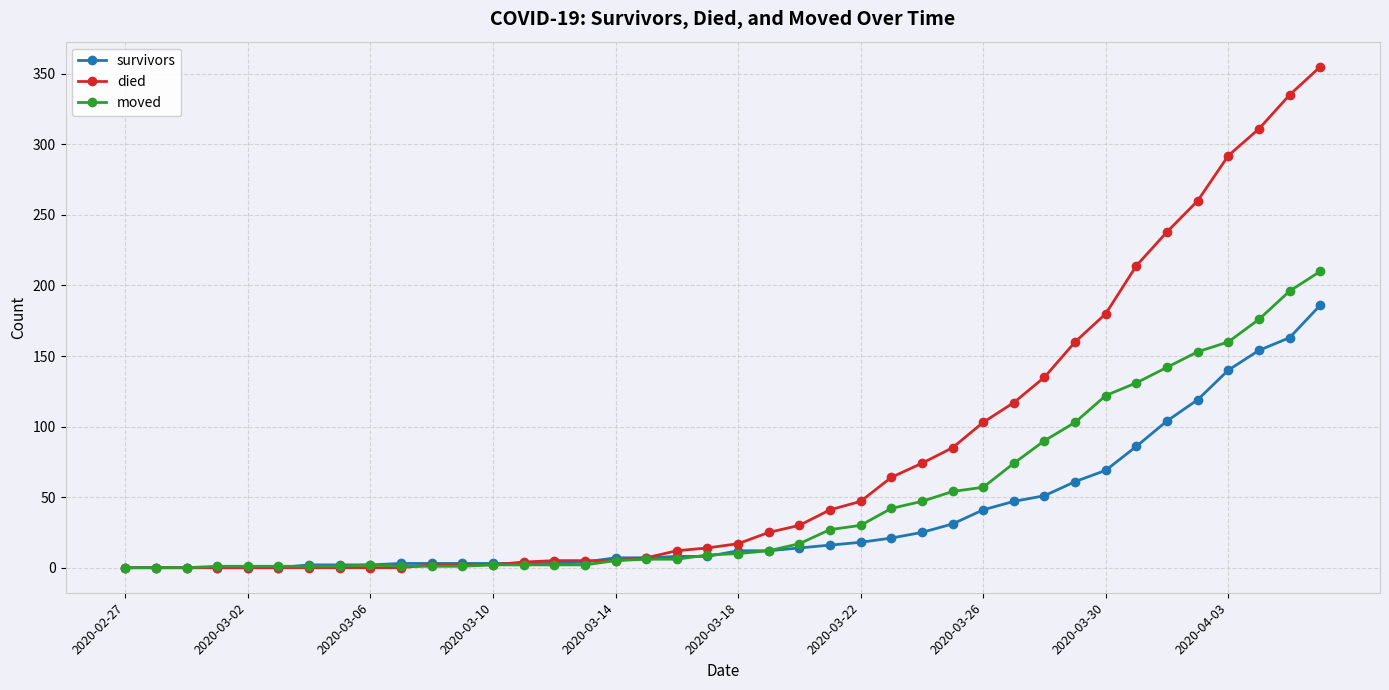

Which series has the largest range (max minus min)?

died